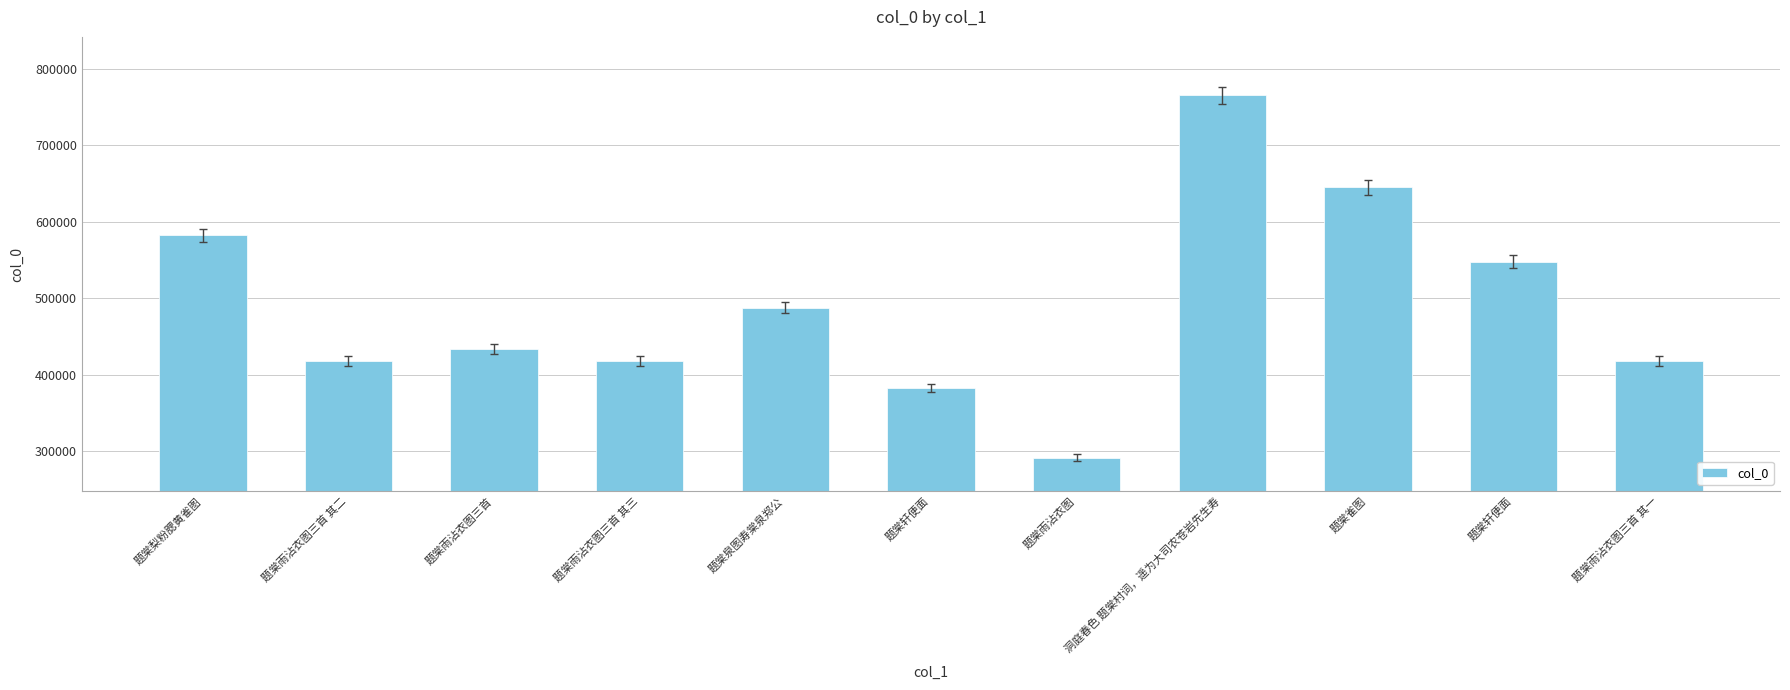

Does the chart contain any negative values?

No